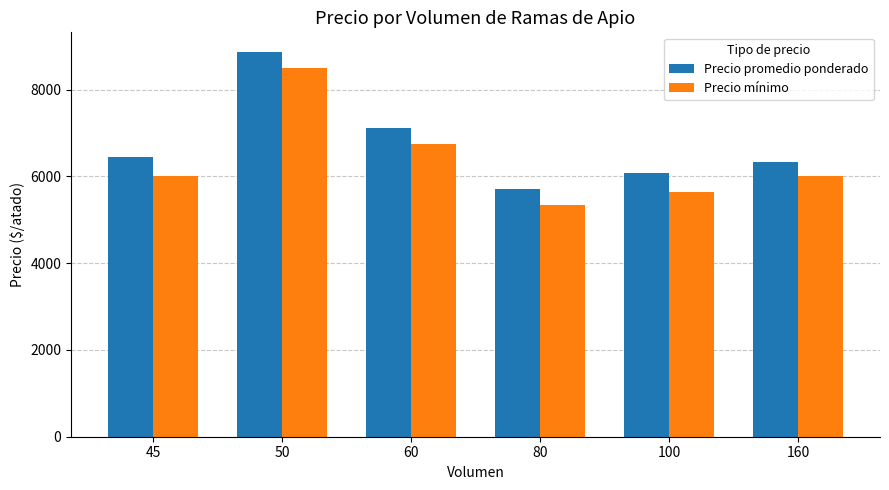

What is the maximum value shown in the chart?

8875